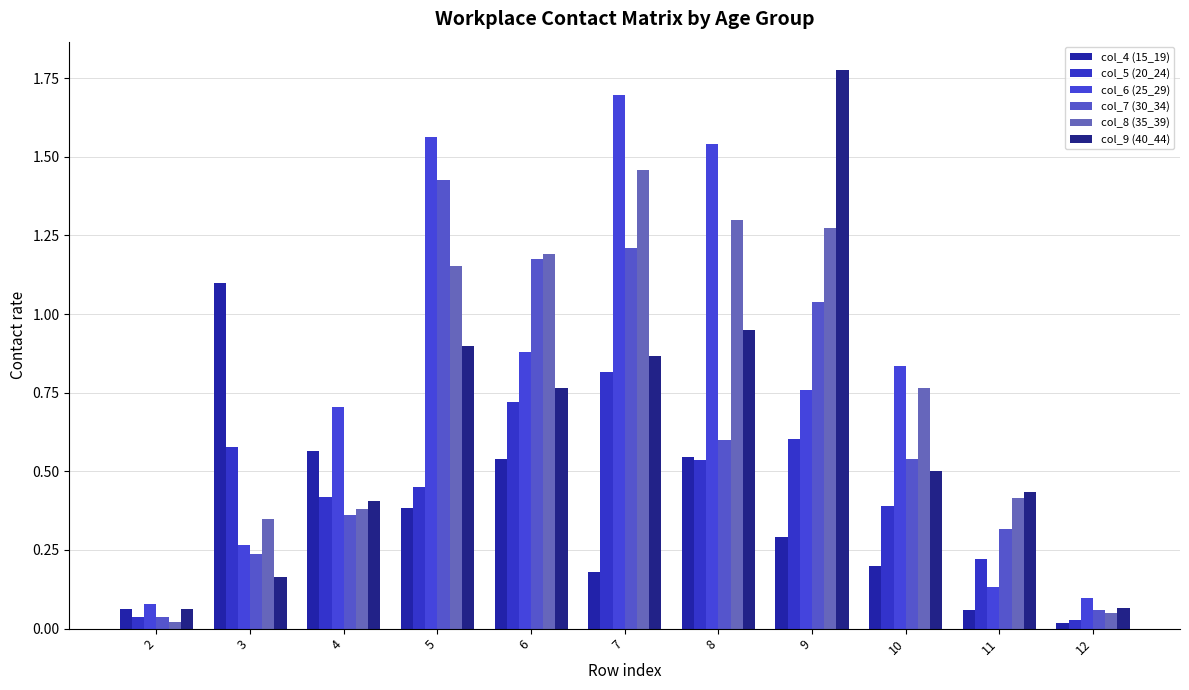

Does the chart contain stacked bars?

No